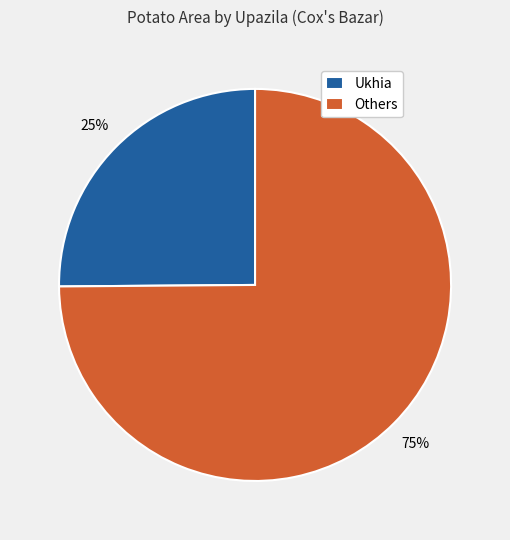

How many segments does this pie chart have?

2